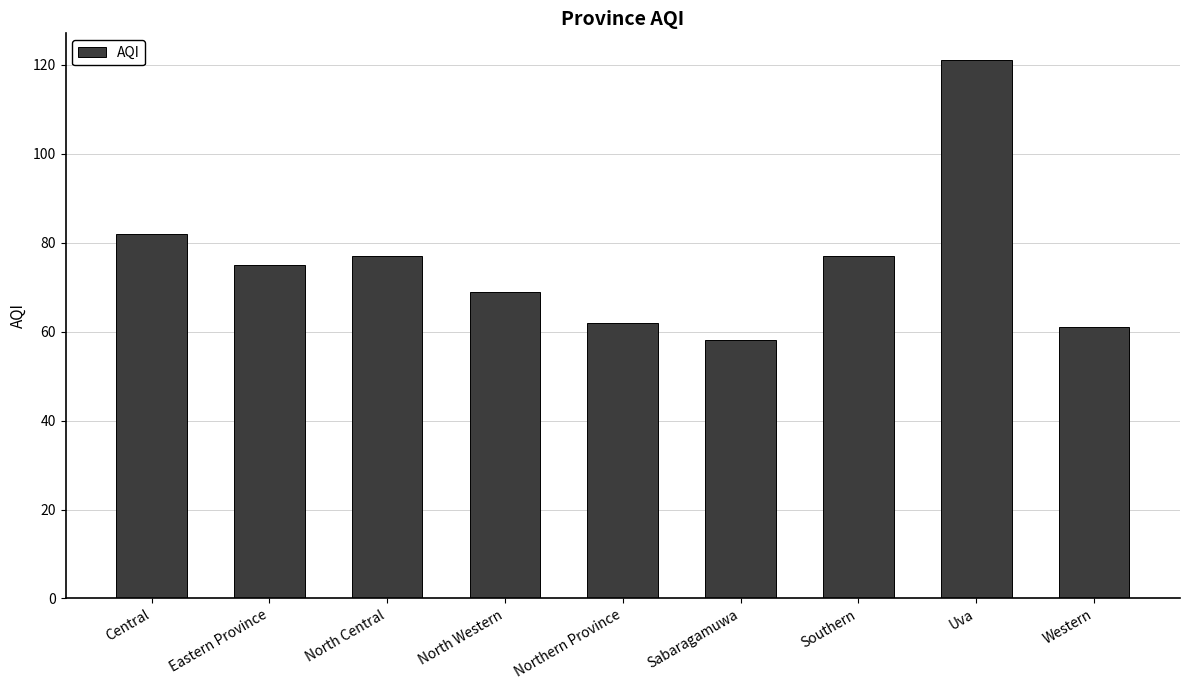

Where is the data nearest to the value 89?

Central